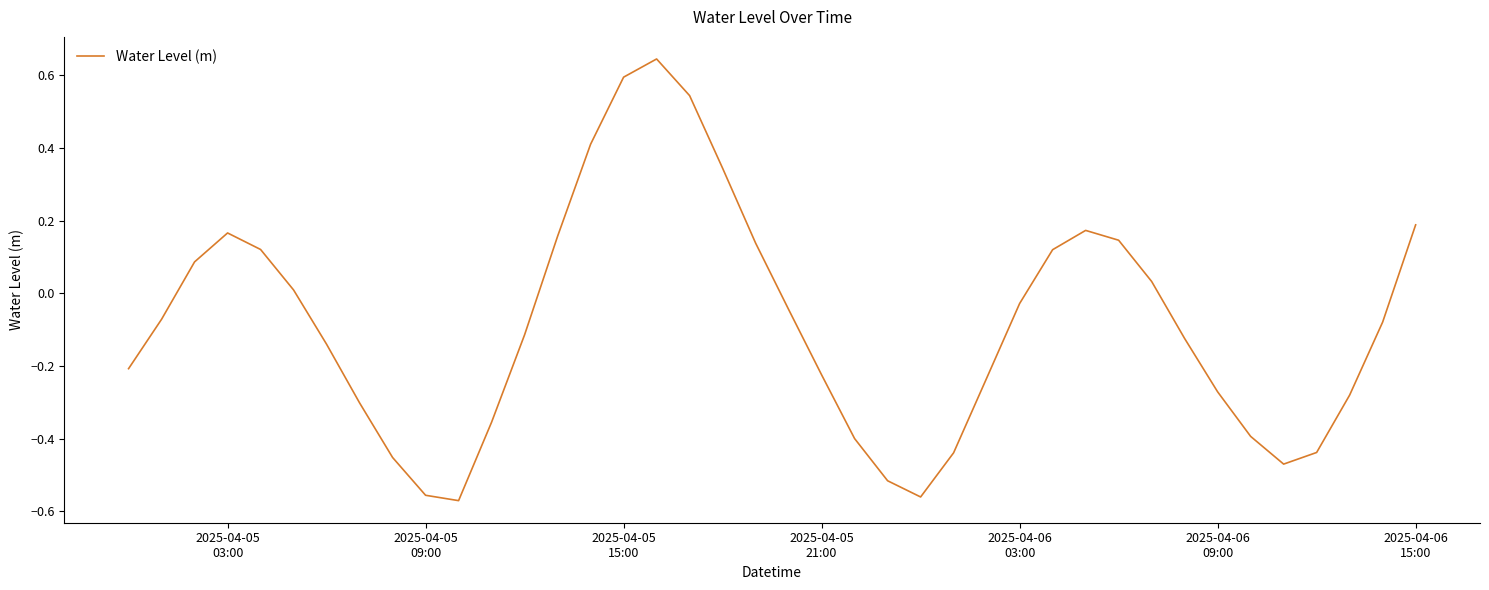

What is the difference between the maximum and minimum values?

1.2